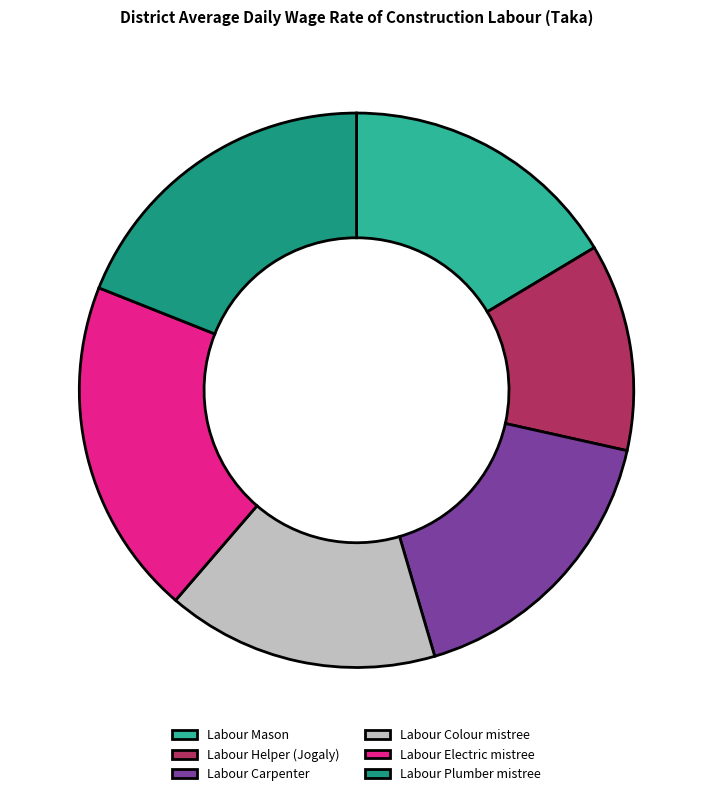

Between Labour Helper (Jogaly) and Labour Colour mistree, which is larger?

Labour Colour mistree